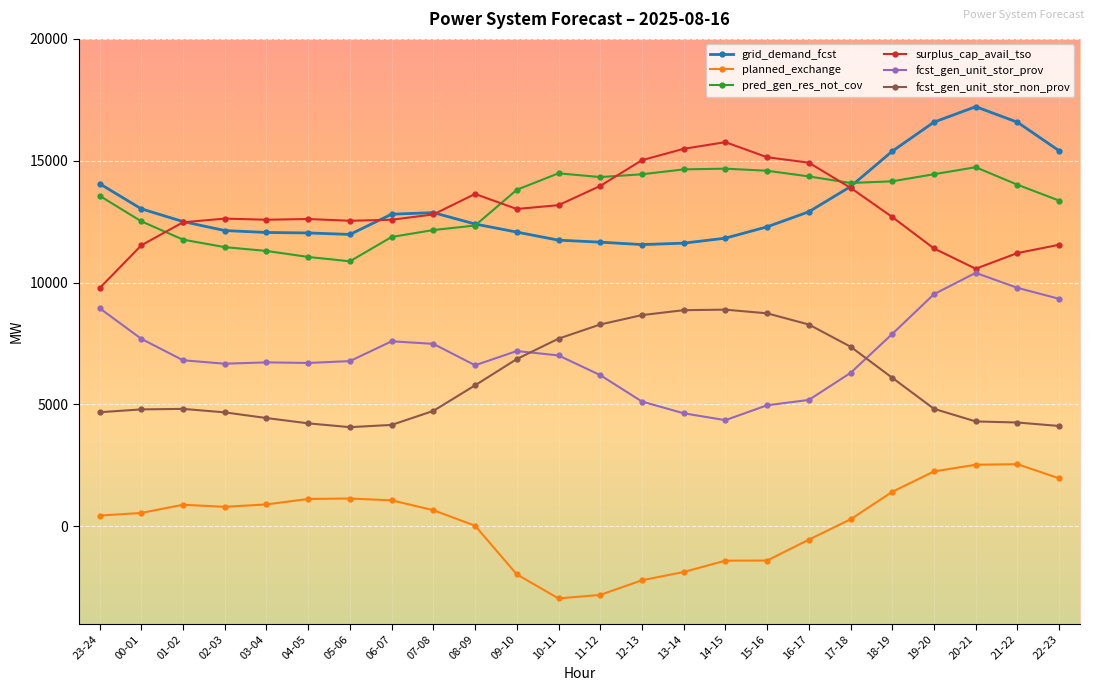

What is the average value of the planned_exchange series?

135